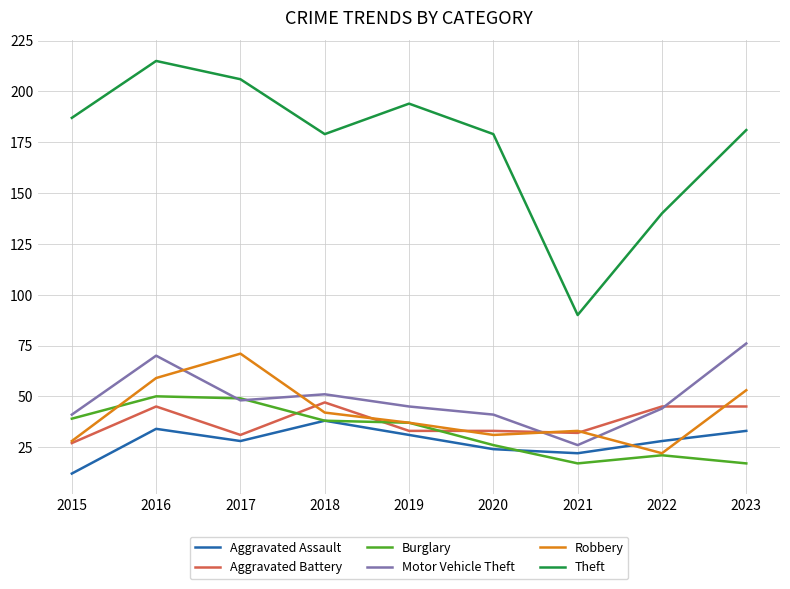

Is it true that Theft equals 200 at 2022?

False